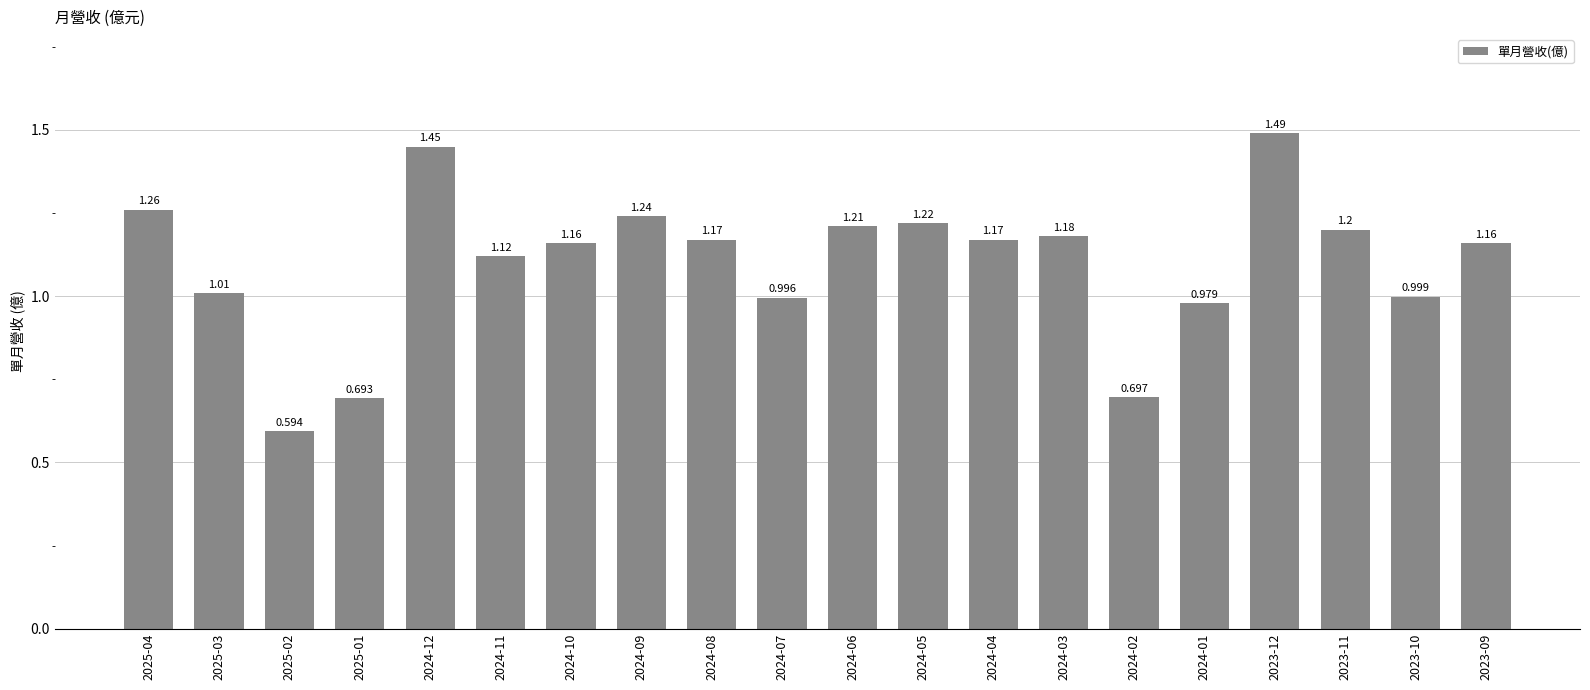

What is the difference between the values at 2025-01 and 2024-12?

0.8